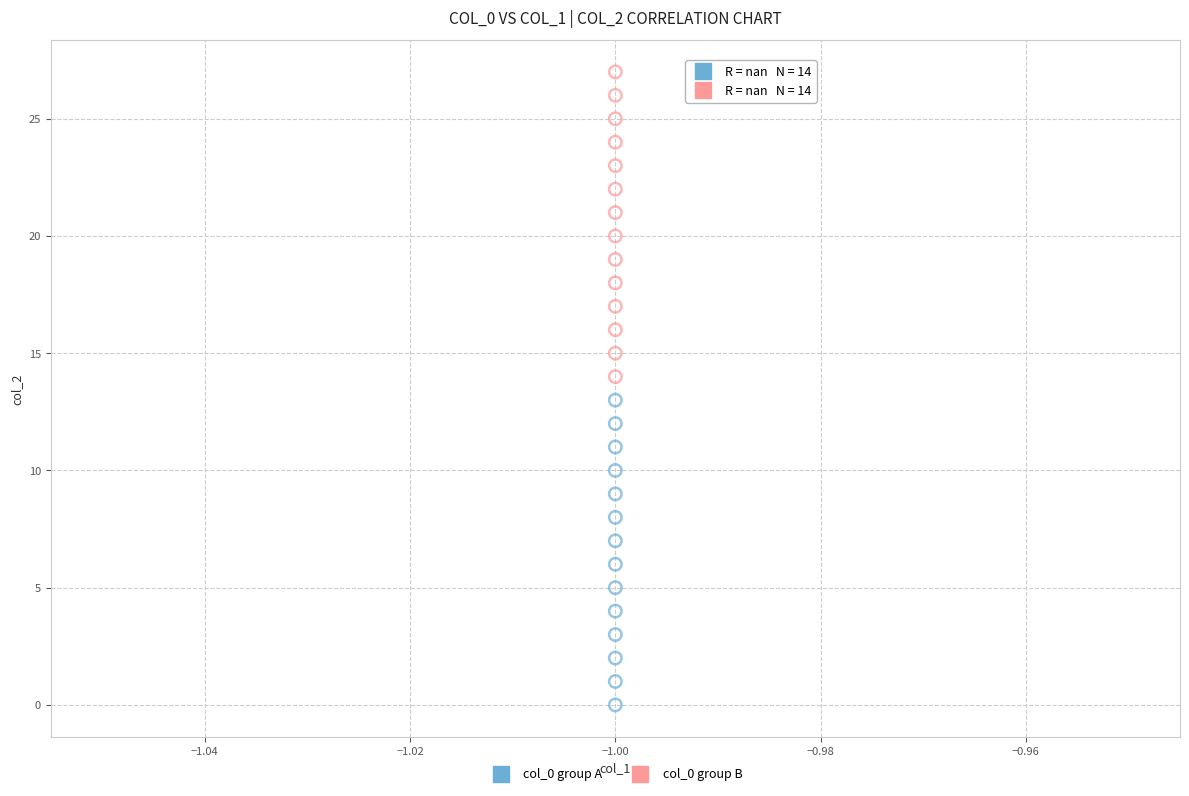

Across all data points, what is the range of Y values (max minus min)?

27